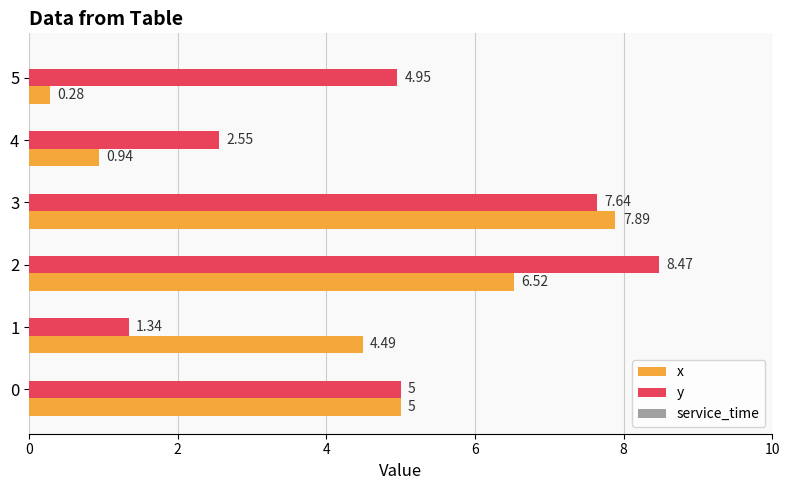

Where is y nearest to the value 4?

5